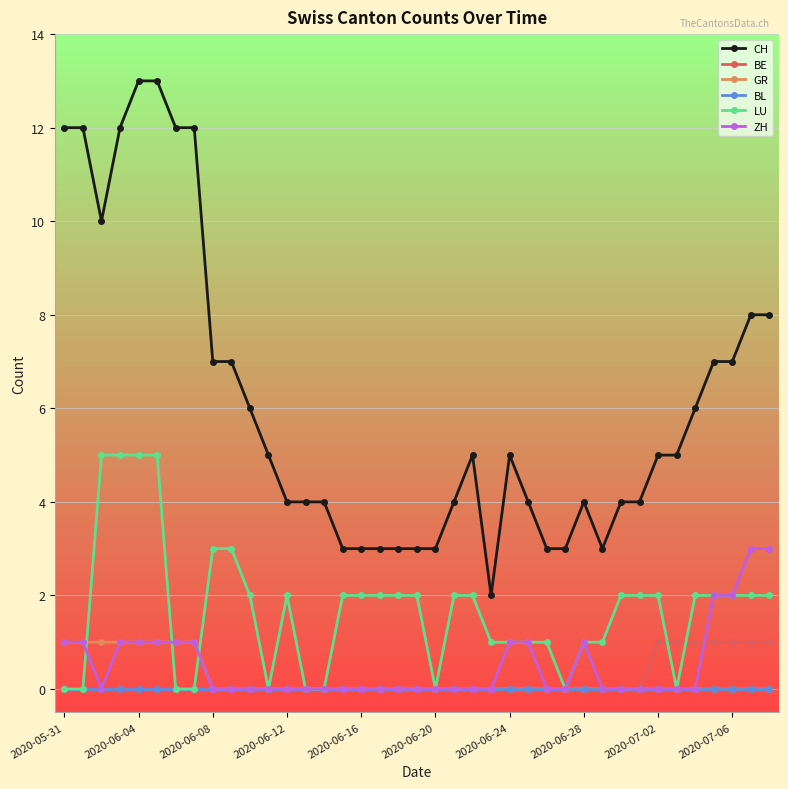

Which series has the largest range (max minus min)?

CH